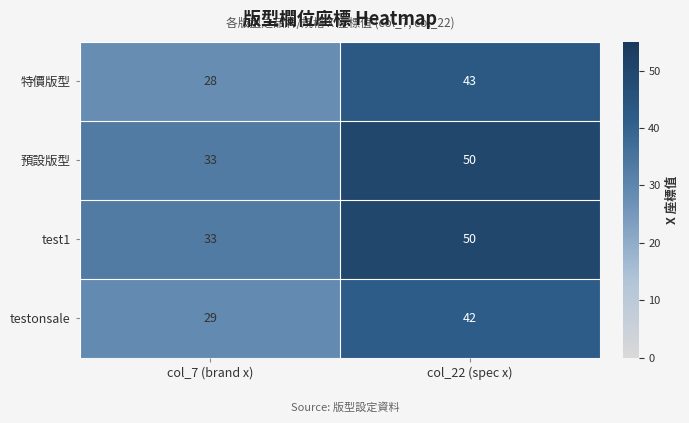

Count the number of categories in the chart.

2